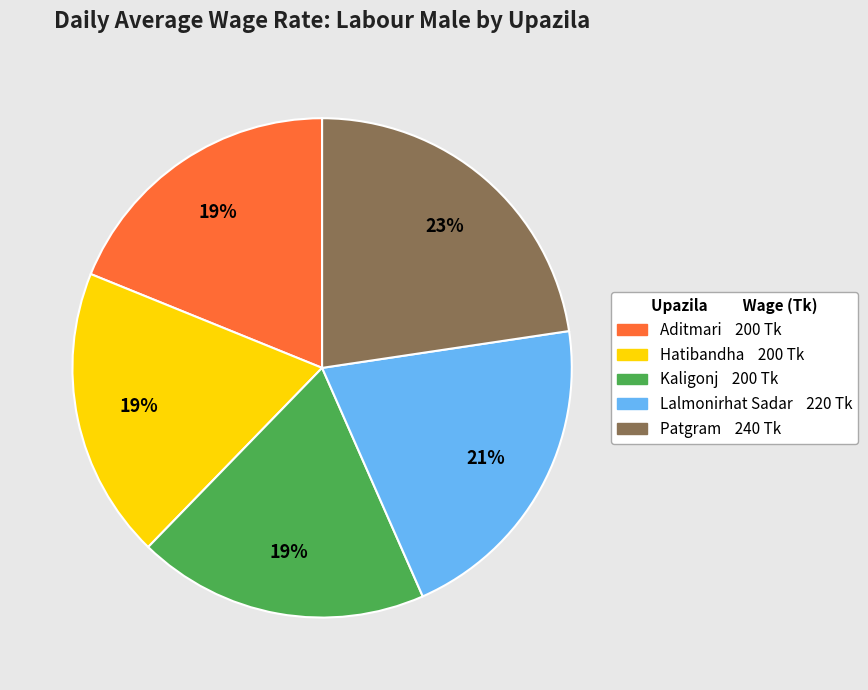

What is the largest slice in the pie chart?

Patgram